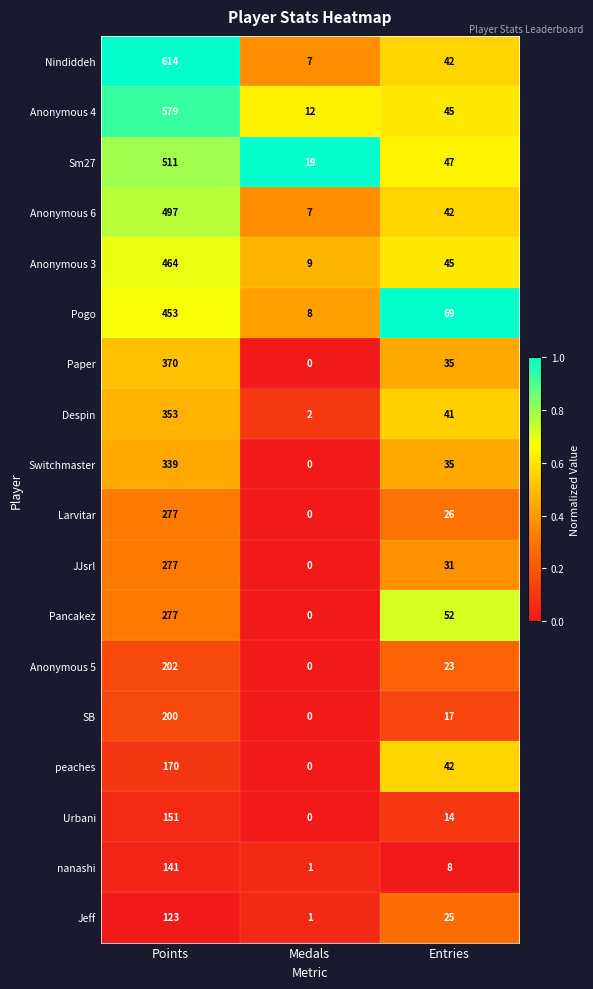

True or false: Anonymous 6 has a value of 685 at Points.

False